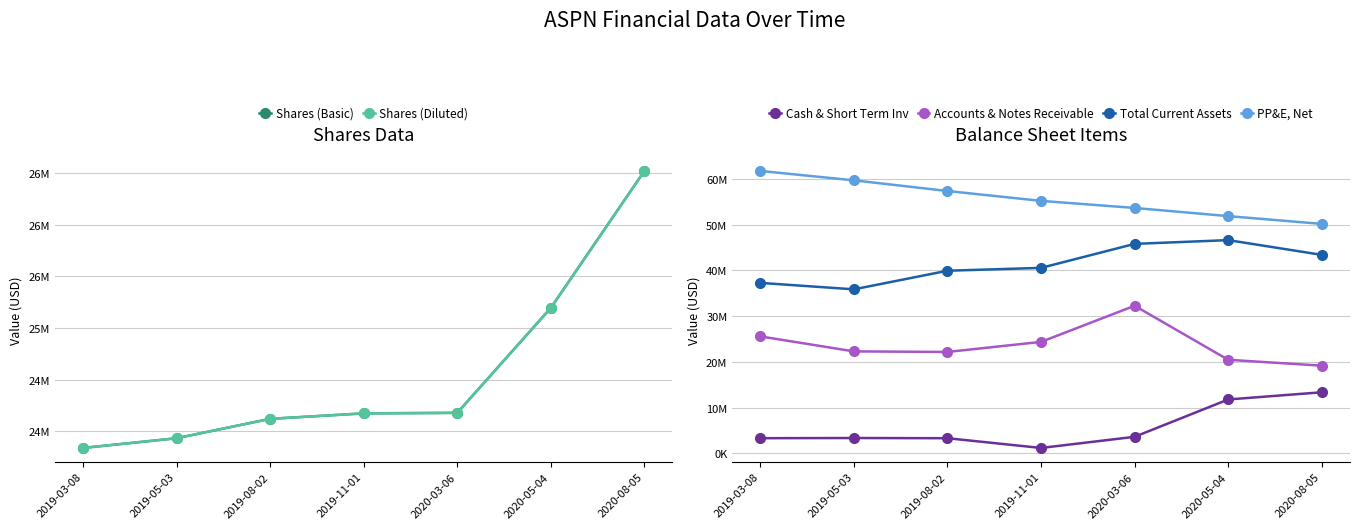

Reading right to left, extract all data points from this chart.

Shares (Basic): 2020-08-05=26521861	2020-05-04=25194292	2020-03-06=24176708	2019-11-01=24171811	2019-08-02=24118620	2019-05-03=23930613	2019-03-08=23836328
Shares (Diluted): 2020-08-05=26521861	2020-05-04=25194292	2020-03-06=24176708	2019-11-01=24171811	2019-08-02=24118620	2019-05-03=23930613	2019-03-08=23836328
Cash & Short Term Inv: 2020-08-05=13359000	2020-05-04=11786000	2020-03-06=3633000	2019-11-01=1195000	2019-08-02=3322000	2019-05-03=3369000	2019-03-08=3327000
Accounts & Notes Receivable: 2020-08-05=19168000	2020-05-04=20455000	2020-03-06=32254000	2019-11-01=24362000	2019-08-02=22166000	2019-05-03=22287000	2019-03-08=25565000
Total Current Assets: 2020-08-05=43370000	2020-05-04=46590000	2020-03-06=45769000	2019-11-01=40528000	2019-08-02=39907000	2019-05-03=35840000	2019-03-08=37251000
PP&E, Net: 2020-08-05=50132000	2020-05-04=51834000	2020-03-06=53617000	2019-11-01=55163000	2019-08-02=57319000	2019-05-03=59648000	2019-03-08=61699000